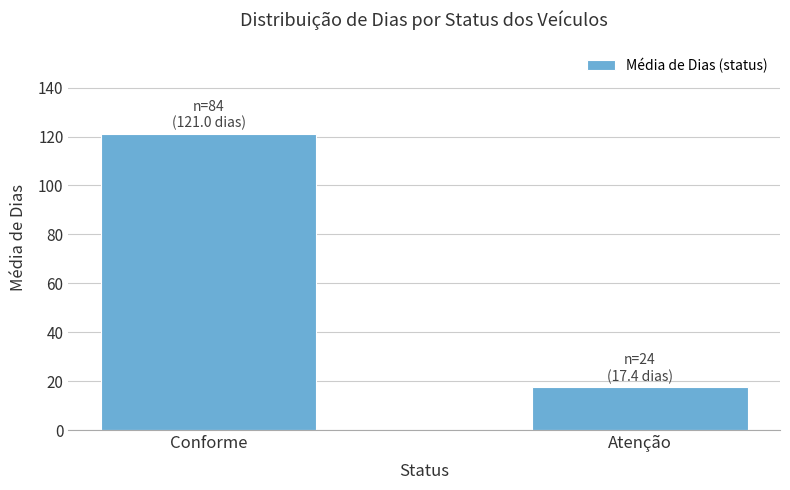

What is the value of the 1st bar from the left?

121.0